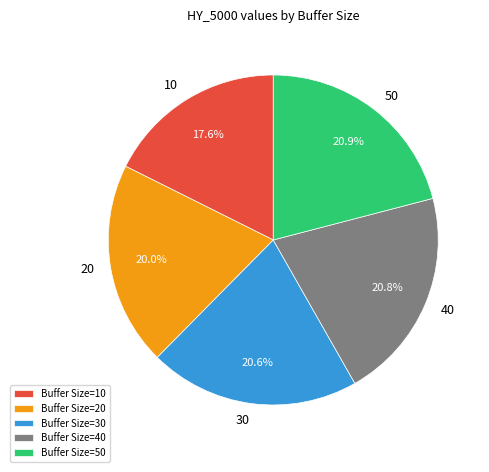

To the nearest percent, what percentage of the pie is 50?

21%